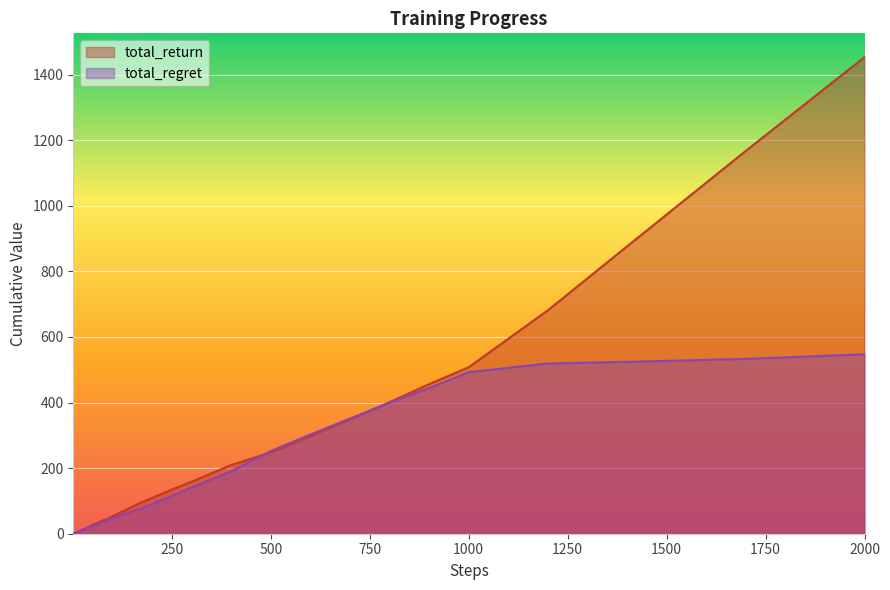

What is the value of the total_regret point at the 14th from the left?

10.0